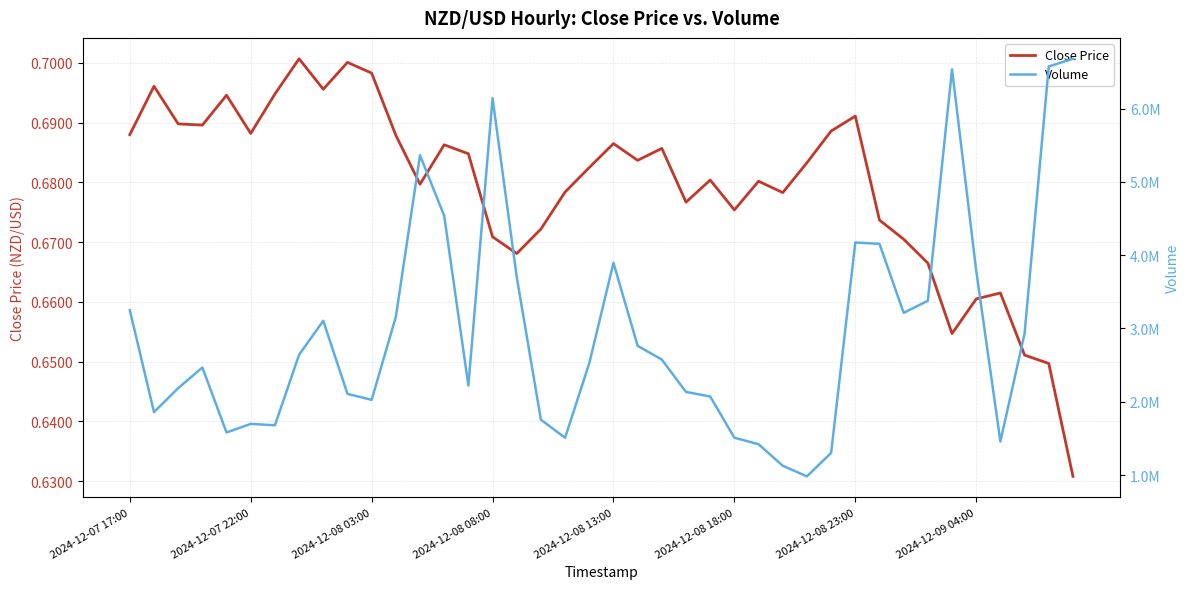

What is the difference between the highest and lowest values at 2024-12-08 03:00?

2185326.0